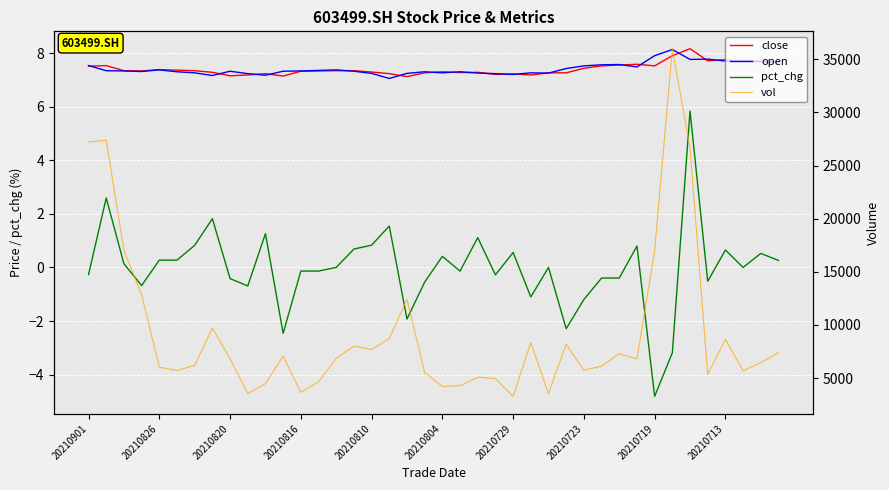

At how many categories does at least one series exceed 519?

40